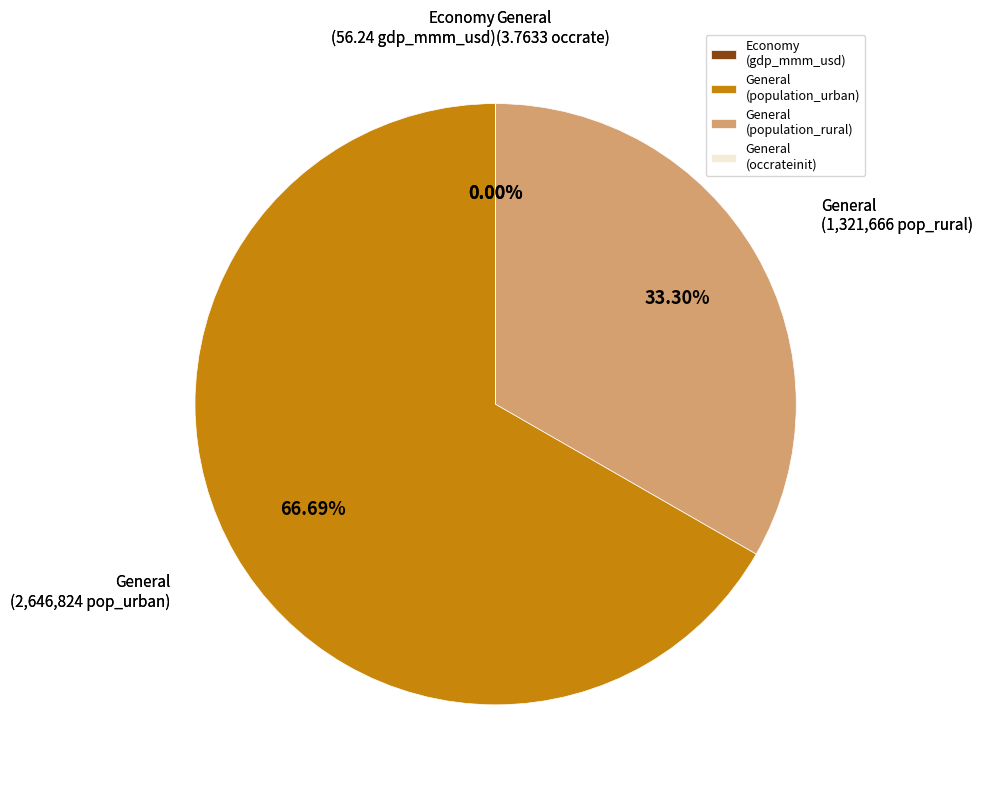

What is the largest slice in the pie chart?

General (population_urban)